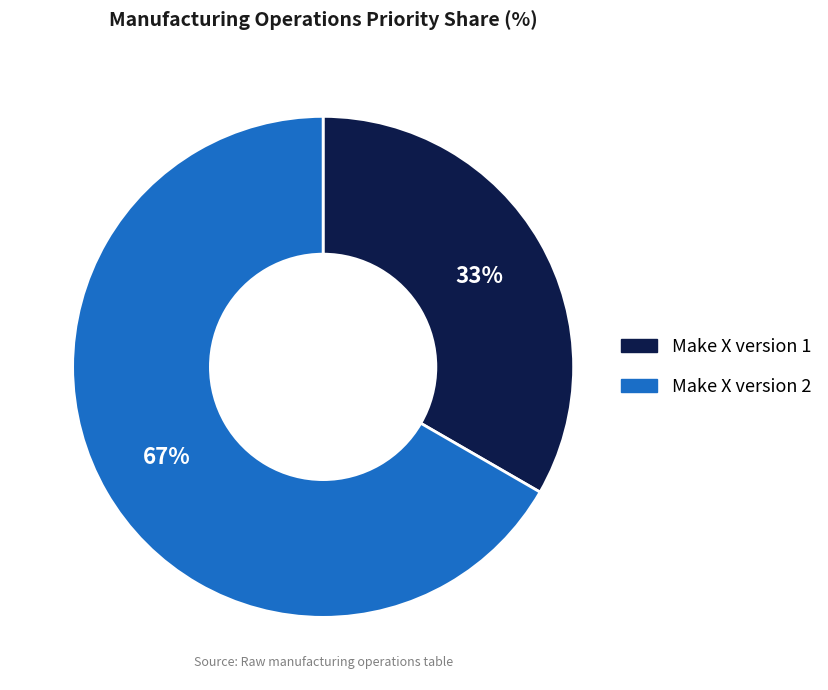

To the nearest percent, what is the average slice percentage?

50%